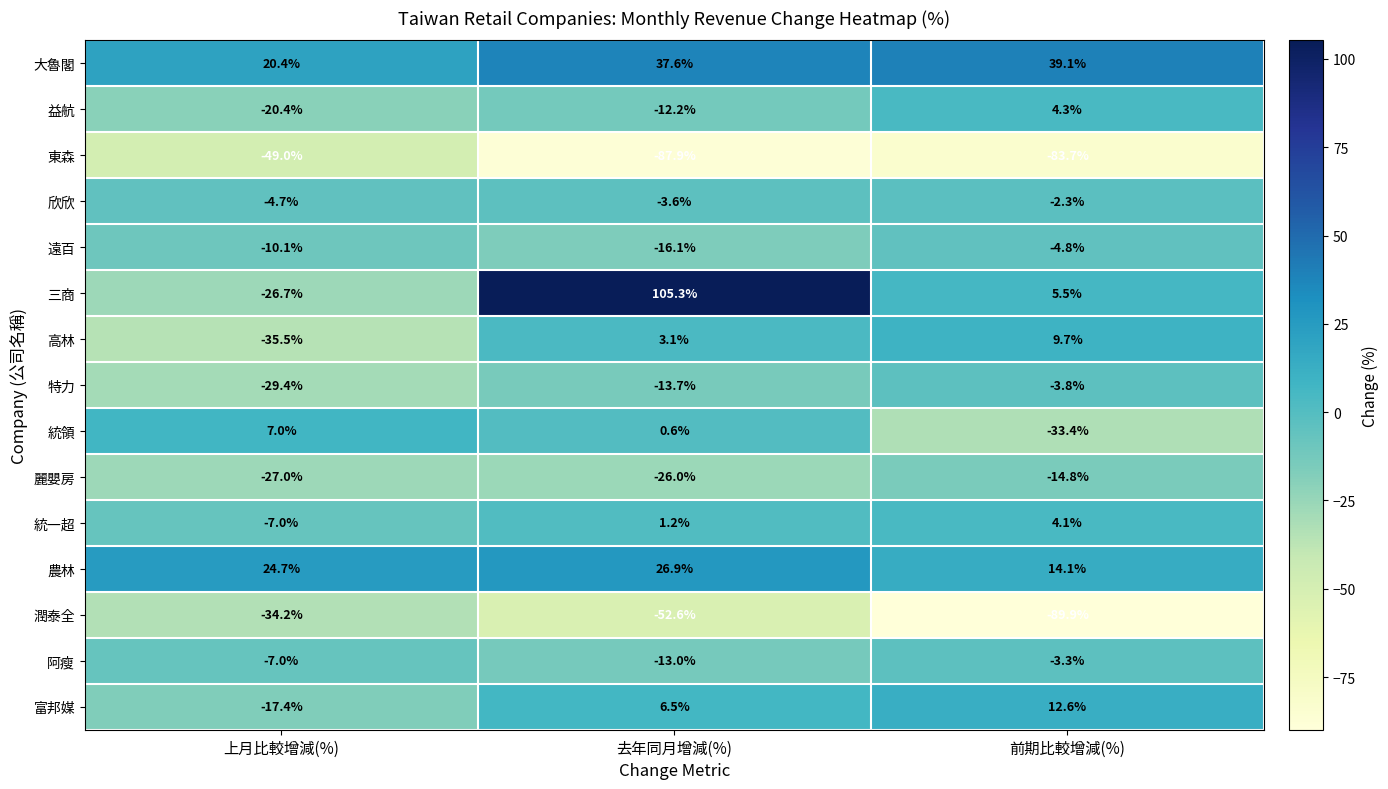

What is the difference between the second highest and minimum values in the 遠百 series?

6.0